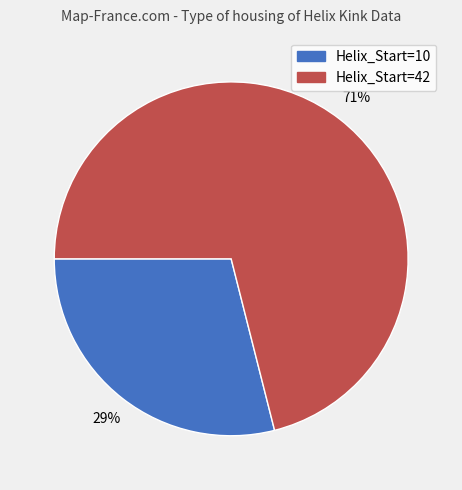

To the nearest percent, what is the average slice percentage?

50%